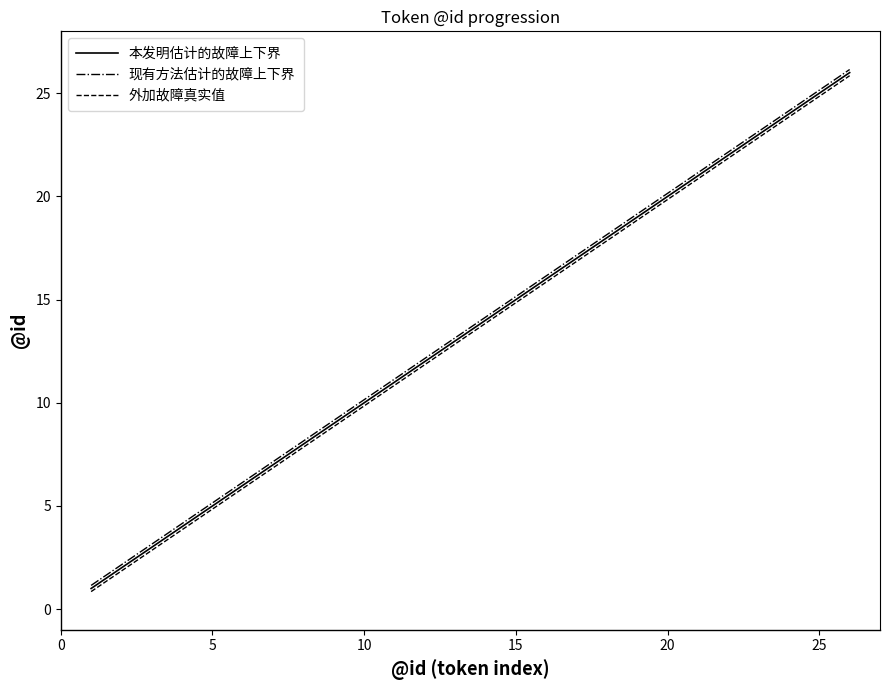

True or false: 现有方法估计的故障上下界 and 外加故障真实值 cross at least once.

False